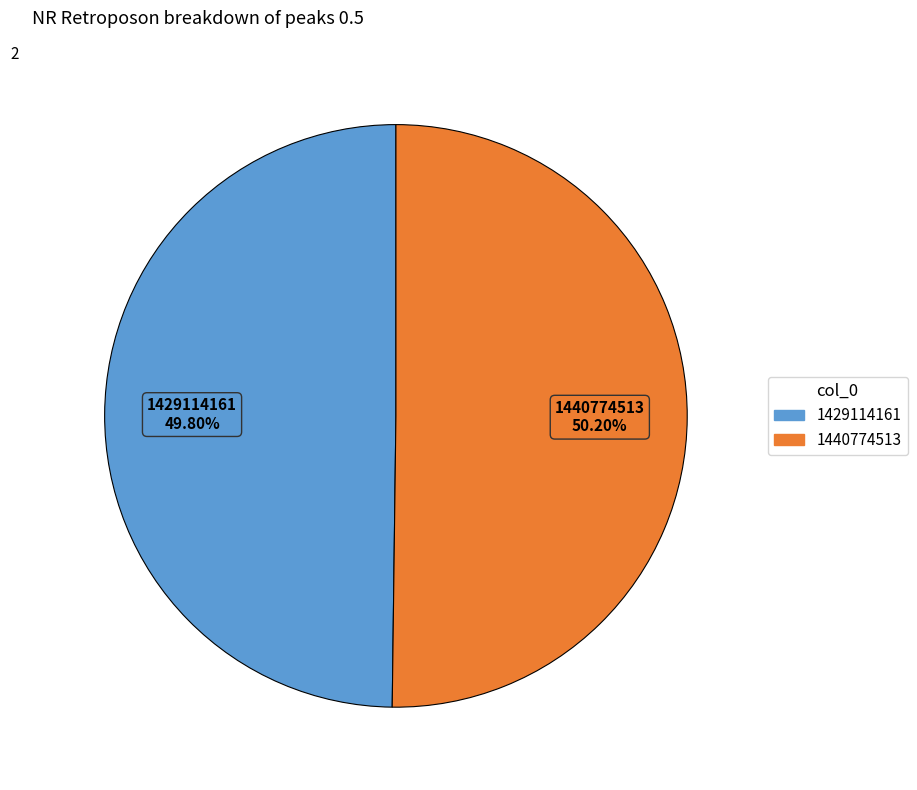

What is the ratio of the value at 1429114161 to the value at 1440774513?

1.0